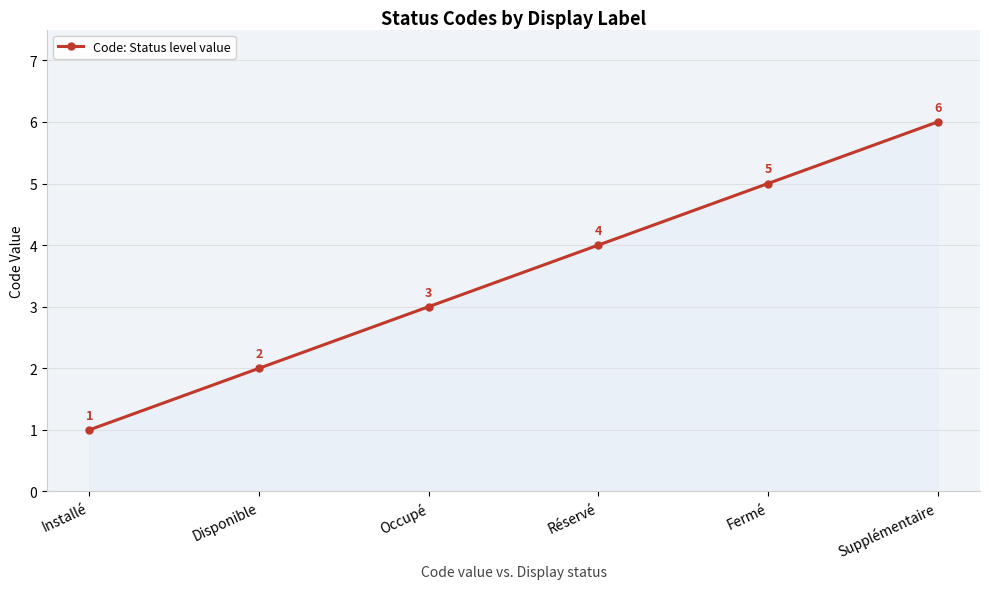

List the labels in order of value, smallest first.

Installé, Disponible, Occupé, Réservé, Fermé, Supplémentaire